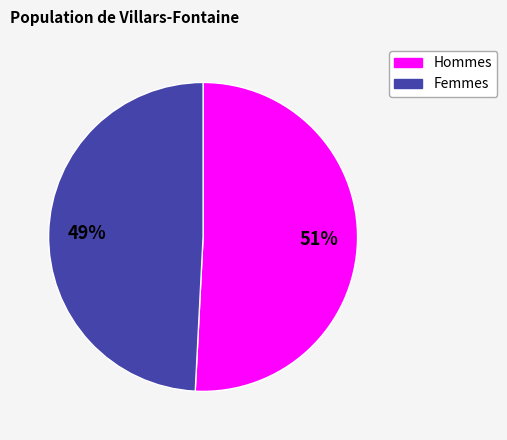

To the nearest percent, what is the difference between the largest and smallest slice percentages?

2%